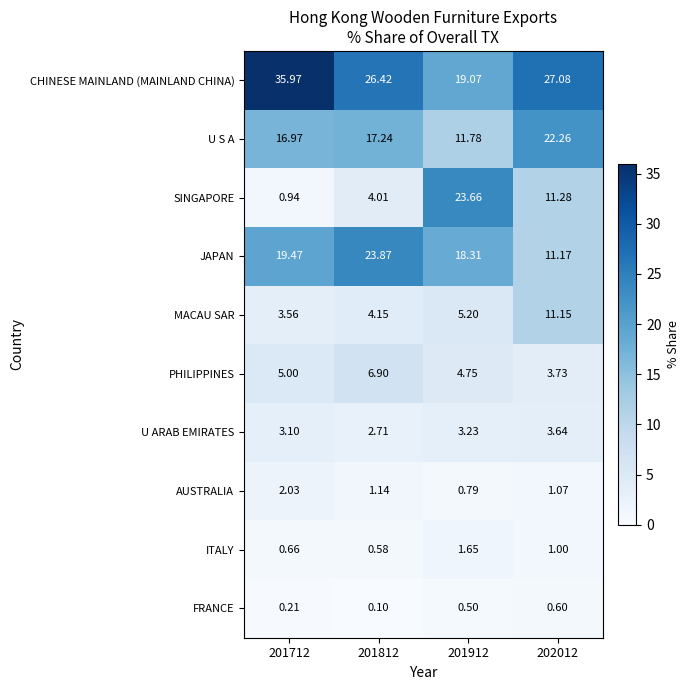

Is the value of CHINESE MAINLAND (MAINLAND CHINA) at 201812 greater than the value of JAPAN at 202012?

Yes